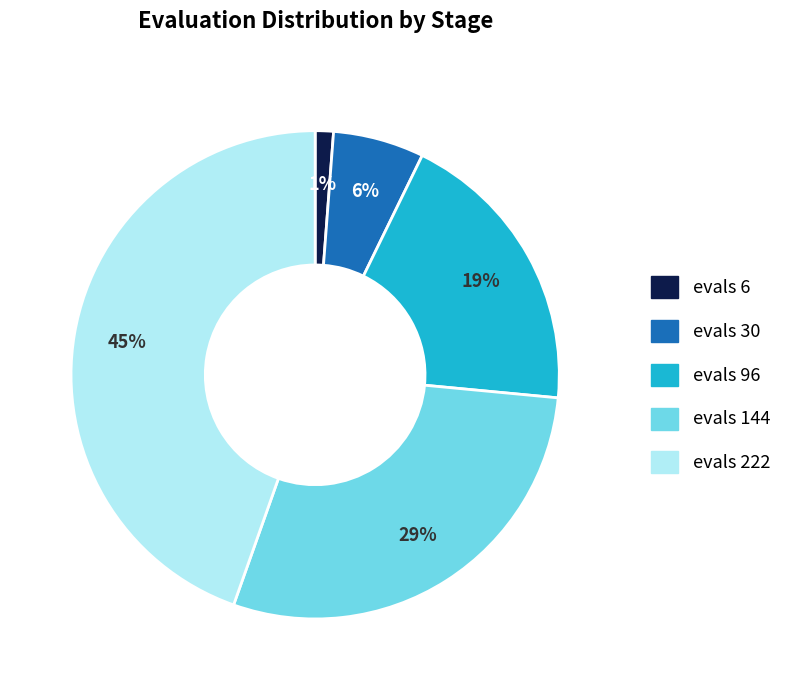

Rank the categories by value from highest to lowest.

evals 222, evals 144, evals 96, evals 30, evals 6